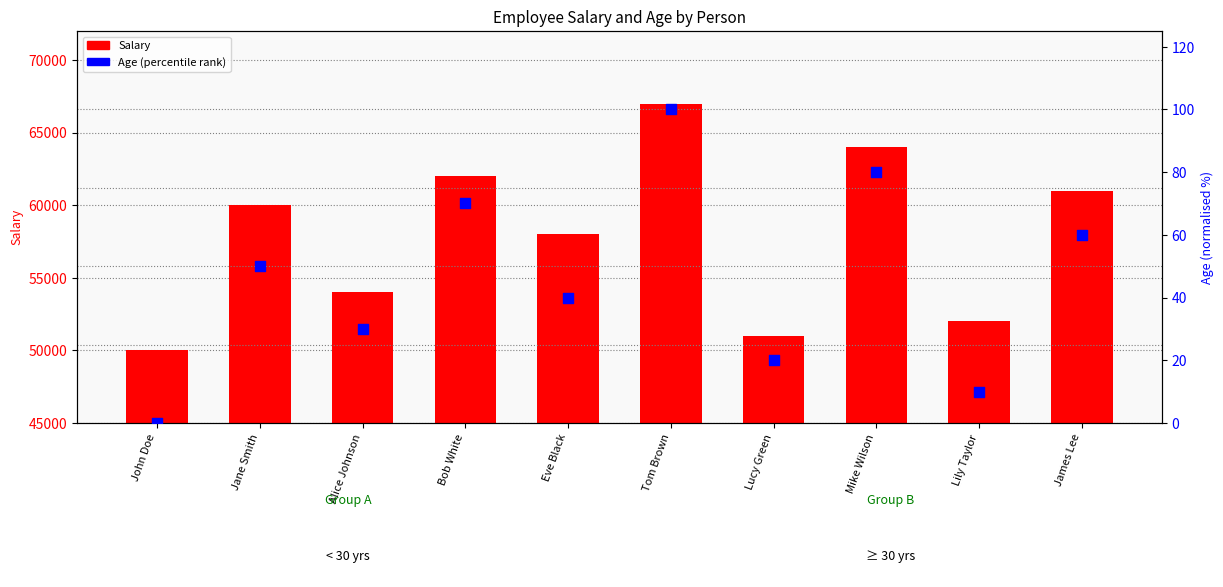

What is the total value across all series at Lucy Green?

51020